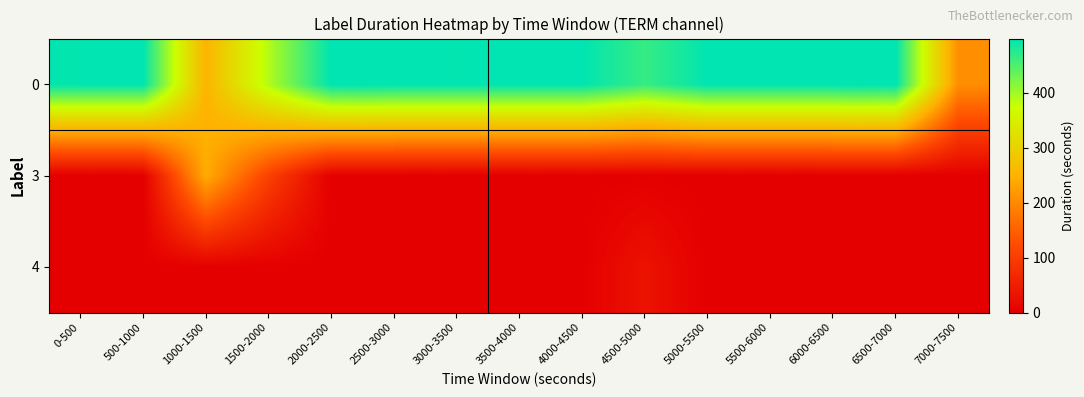

Count the number of categories in the chart.

15